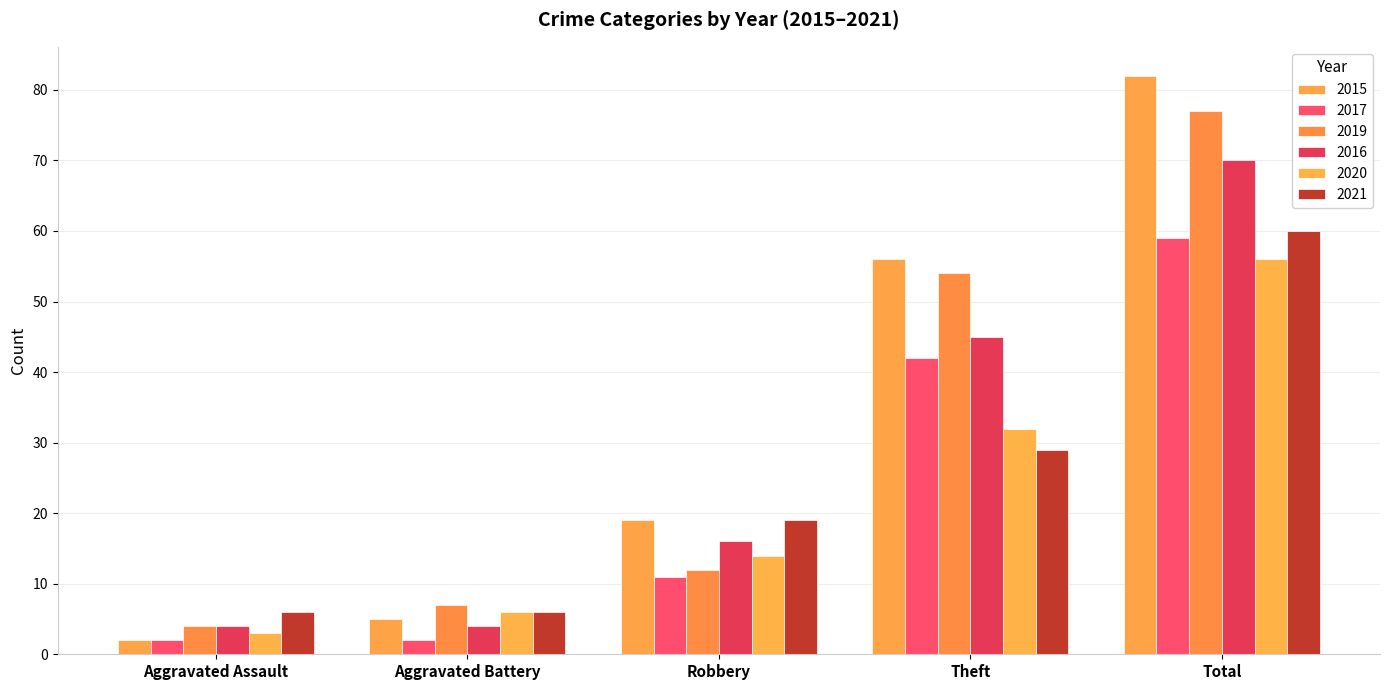

Rank the categories by 2016 value from lowest to highest.

Aggravated Assault, Aggravated Battery, Robbery, Theft, Total